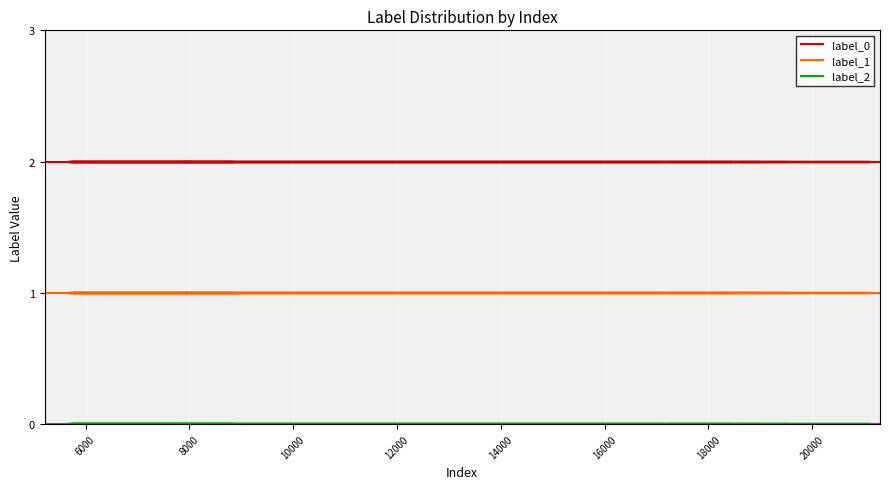

What is the value of the label_1 point at the 2nd from the left?

1